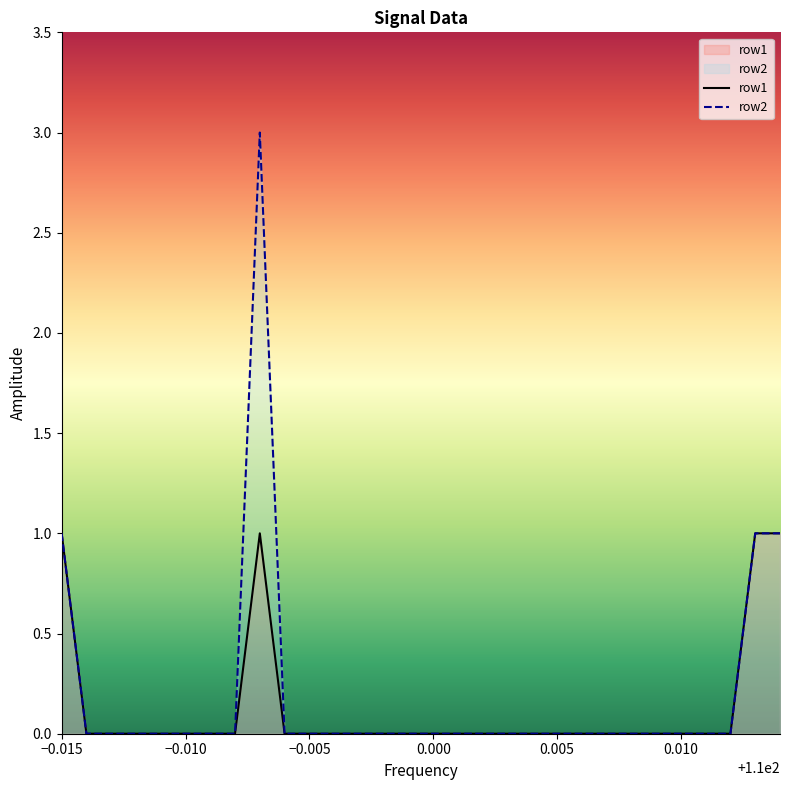

True or false: row1 has a value of 1 at −0.015.

True